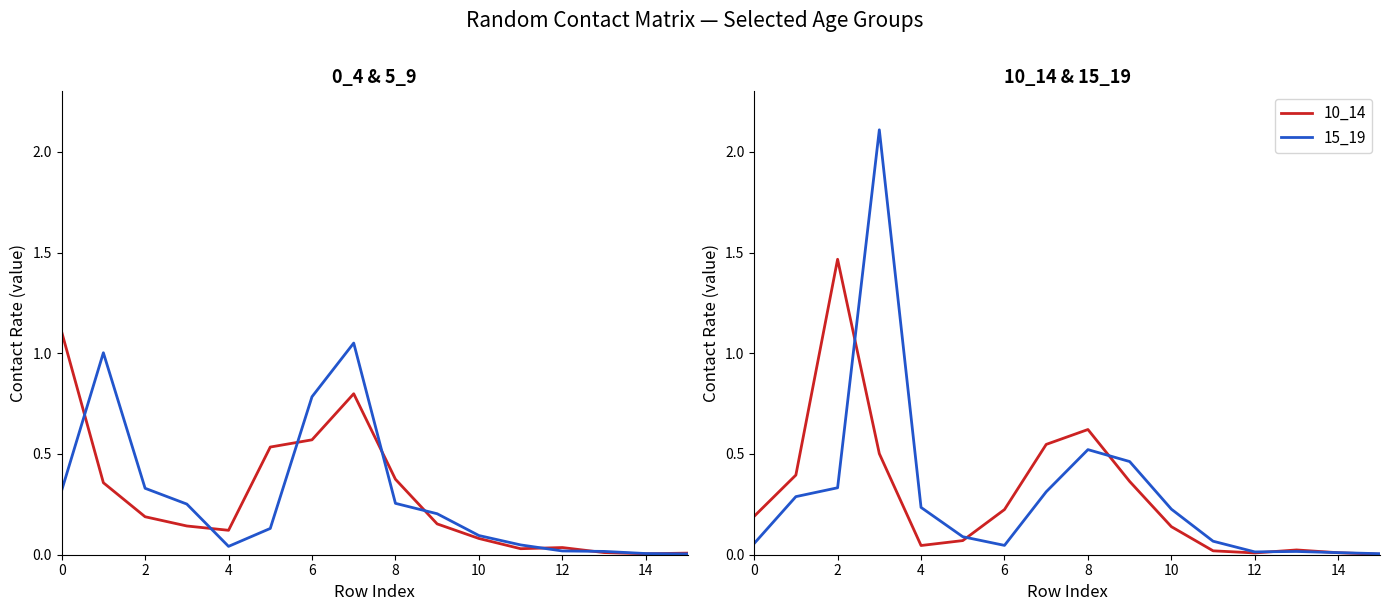

What is the highest value of the 15_19 series?

2.1